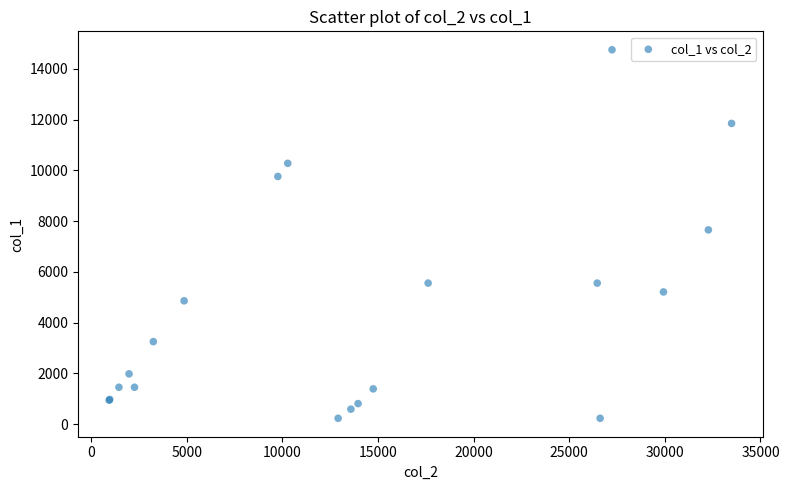

What Y value in the scatter plot is closest to 7490?

7653